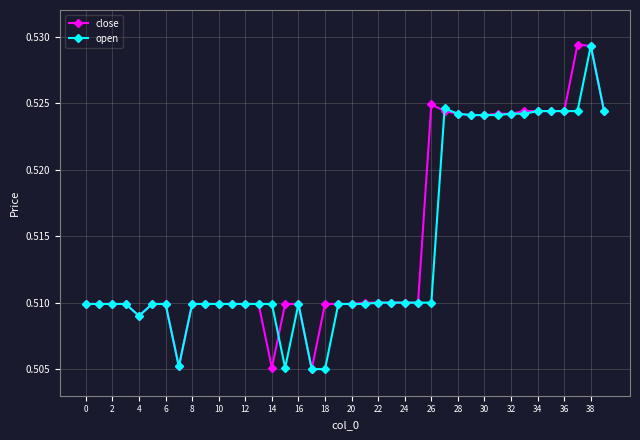

How many close values are between 0 and 1?

40